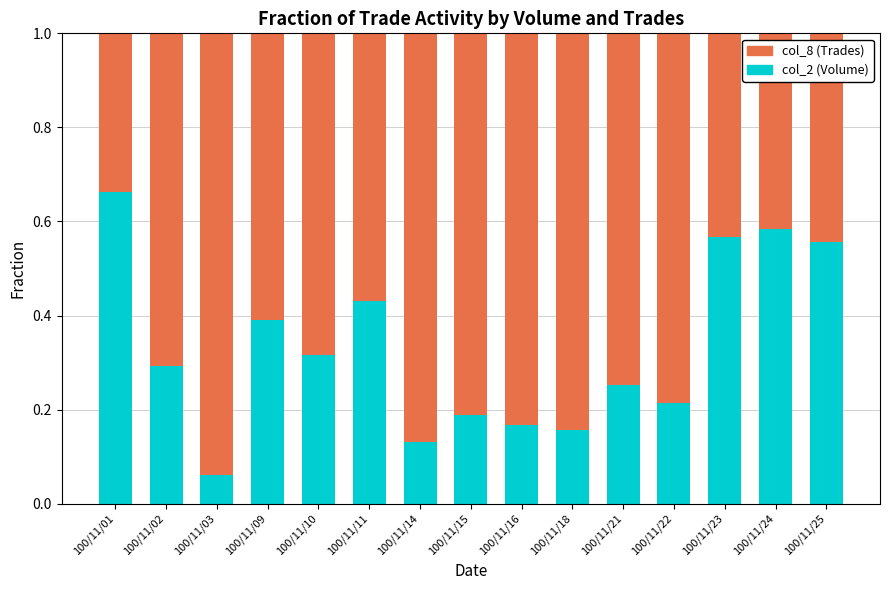

What is the total value across all series at 100/11/10?

1.0